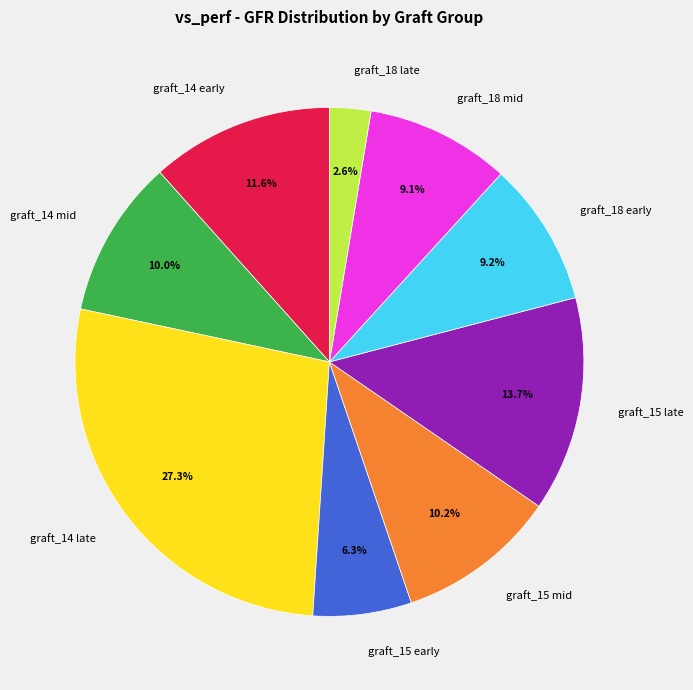

Do graft_18 early and graft_18 mid together represent more than half of the pie?

No